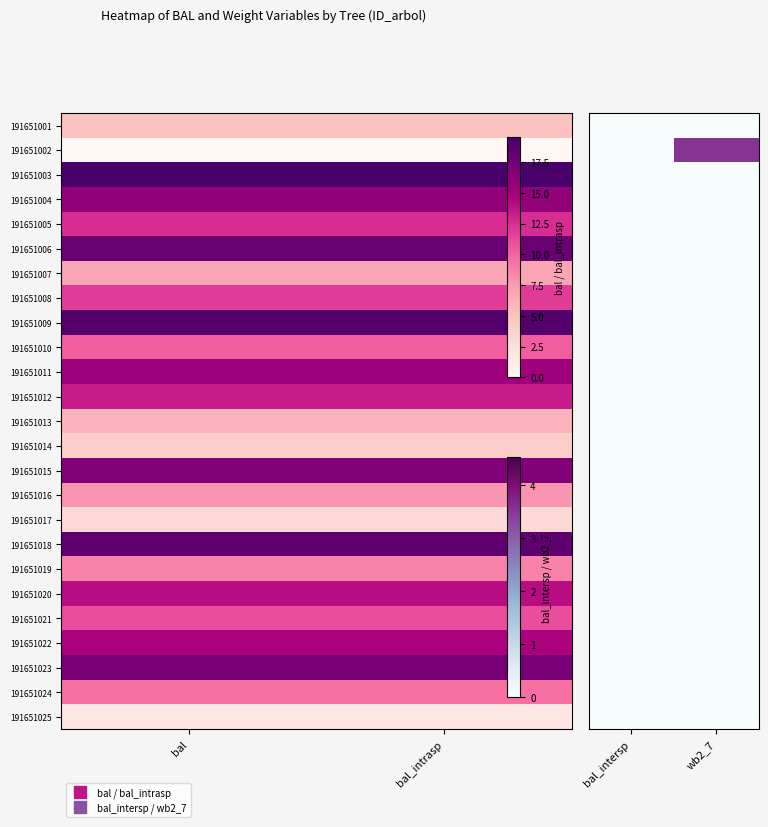

Rank the series by their maximum value, from highest to lowest.

191651002, 191651001, 191651003, 191651004, 191651005, 191651006, 191651007, 191651008, 191651009, 191651010, 191651011, 191651012, 191651013, 191651014, 191651015, 191651016, 191651017, 191651018, 191651019, 191651020, 191651021, 191651022, 191651023, 191651024, 191651025